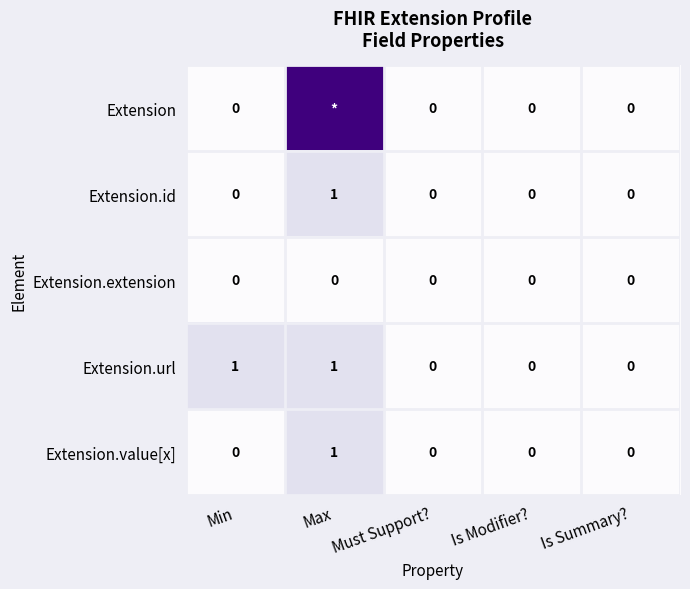

Which series changed the most between Min and Is Modifier??

Extension.url